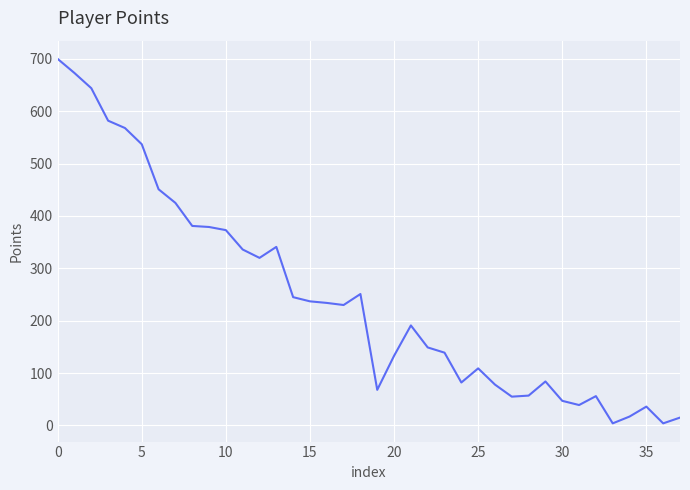

What is the difference between the maximum and minimum values?

696